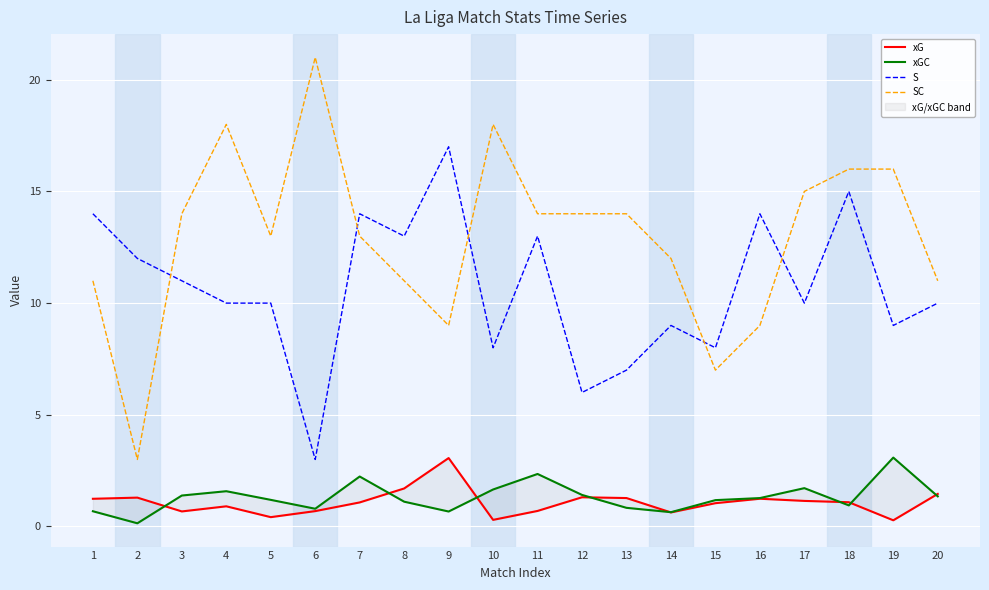

At 2, list the series in order from largest to smallest.

S, SC, xG, xGC